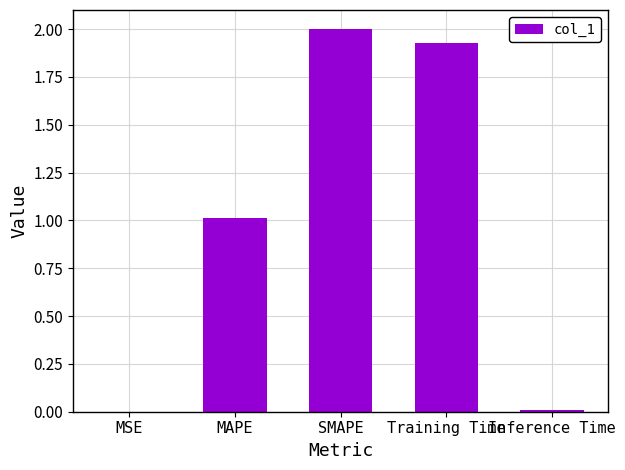

Between Training Time and Inference Time, which is larger?

Training Time